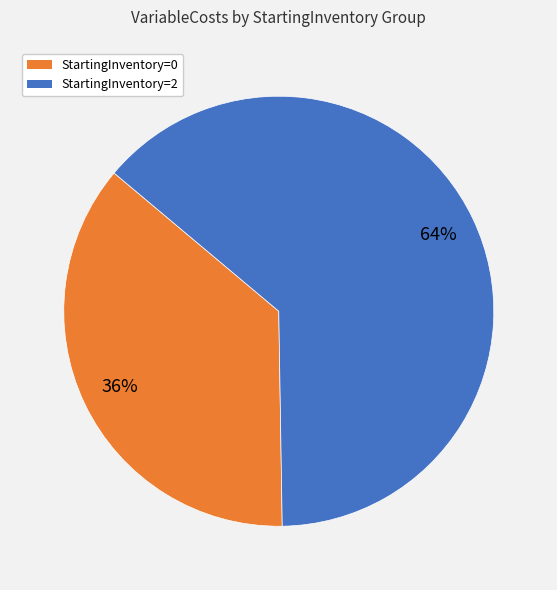

Does any single category account for the majority?

Yes